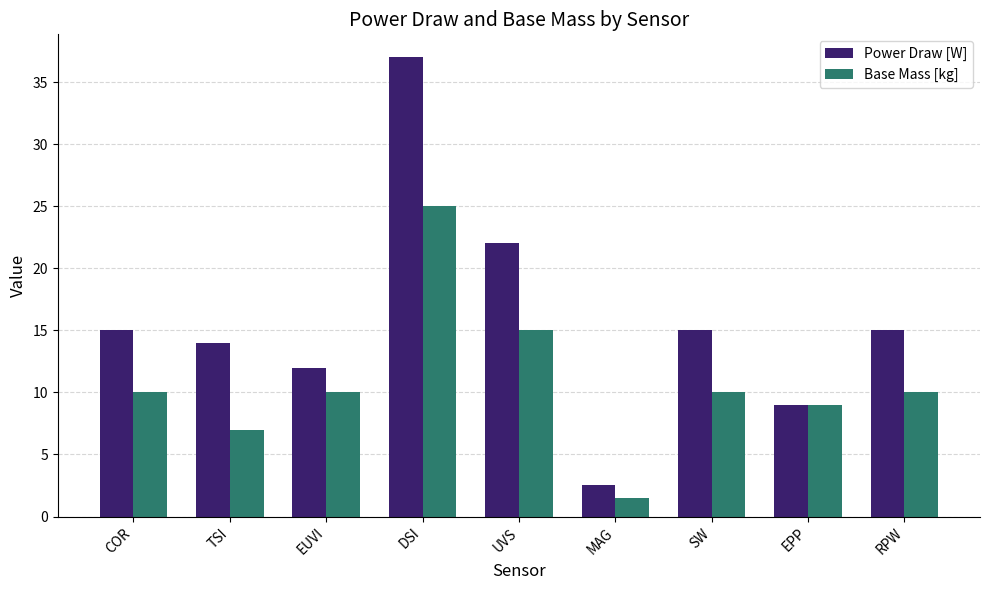

Reading left to right, list all the values displayed in this chart.

Power Draw [W]: COR=15.0	TSI=14.0	EUVI=12.0	DSI=37.0	UVS=22.0	MAG=2.5	SW=15.0	EPP=9.0	RPW=15.0
Base Mass [kg]: COR=10.0	TSI=7.0	EUVI=10.0	DSI=25.0	UVS=15.0	MAG=1.5	SW=10.0	EPP=9.0	RPW=10.0